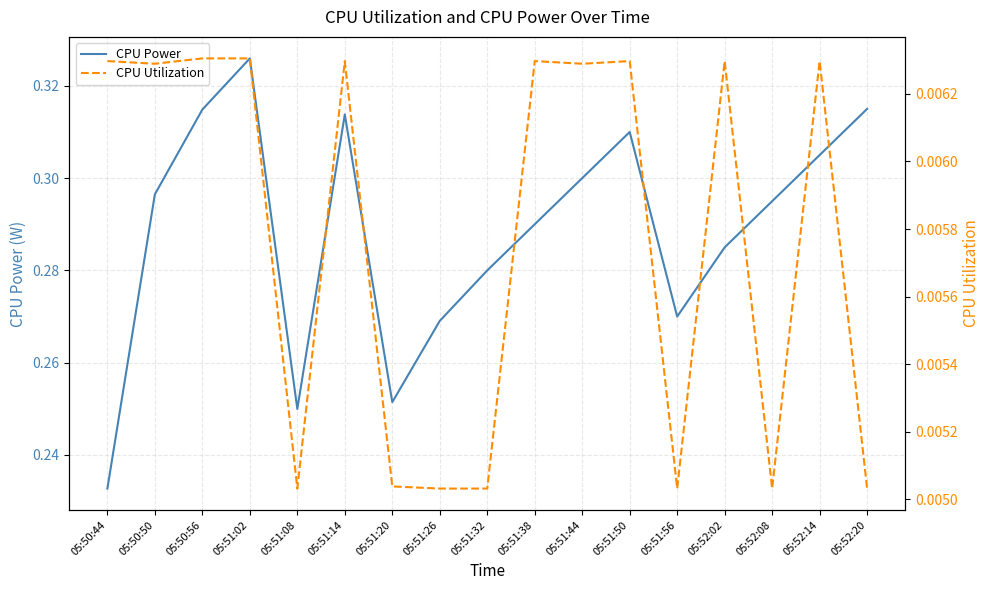

Rank the series at 05:52:02 from highest to lowest value.

CPU Power, CPU Utilization